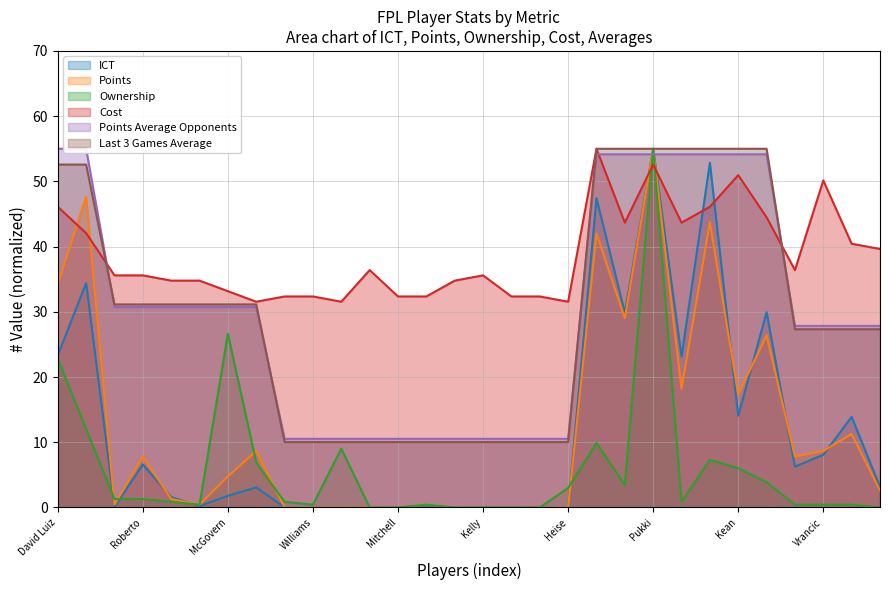

The Ownership series shows 1.6 at Martin. True or false?

False